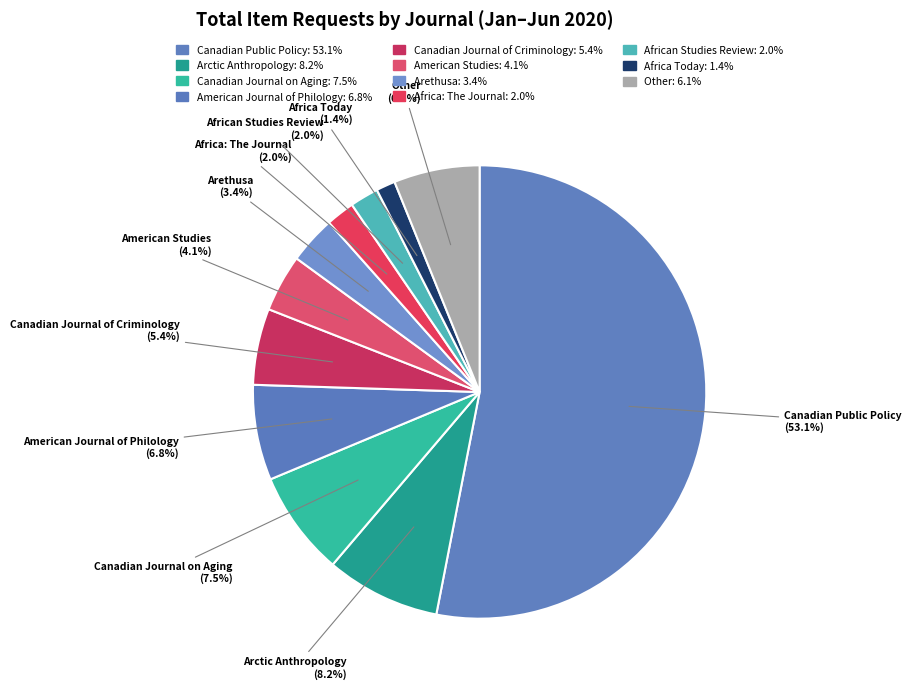

Is it true that African Studies Review is 2% of the pie?

True